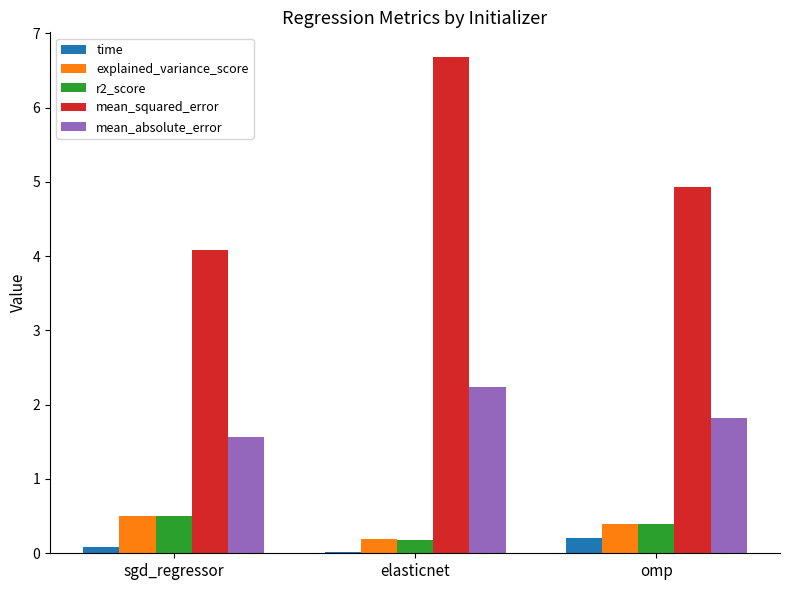

How many groups of bars are there?

3